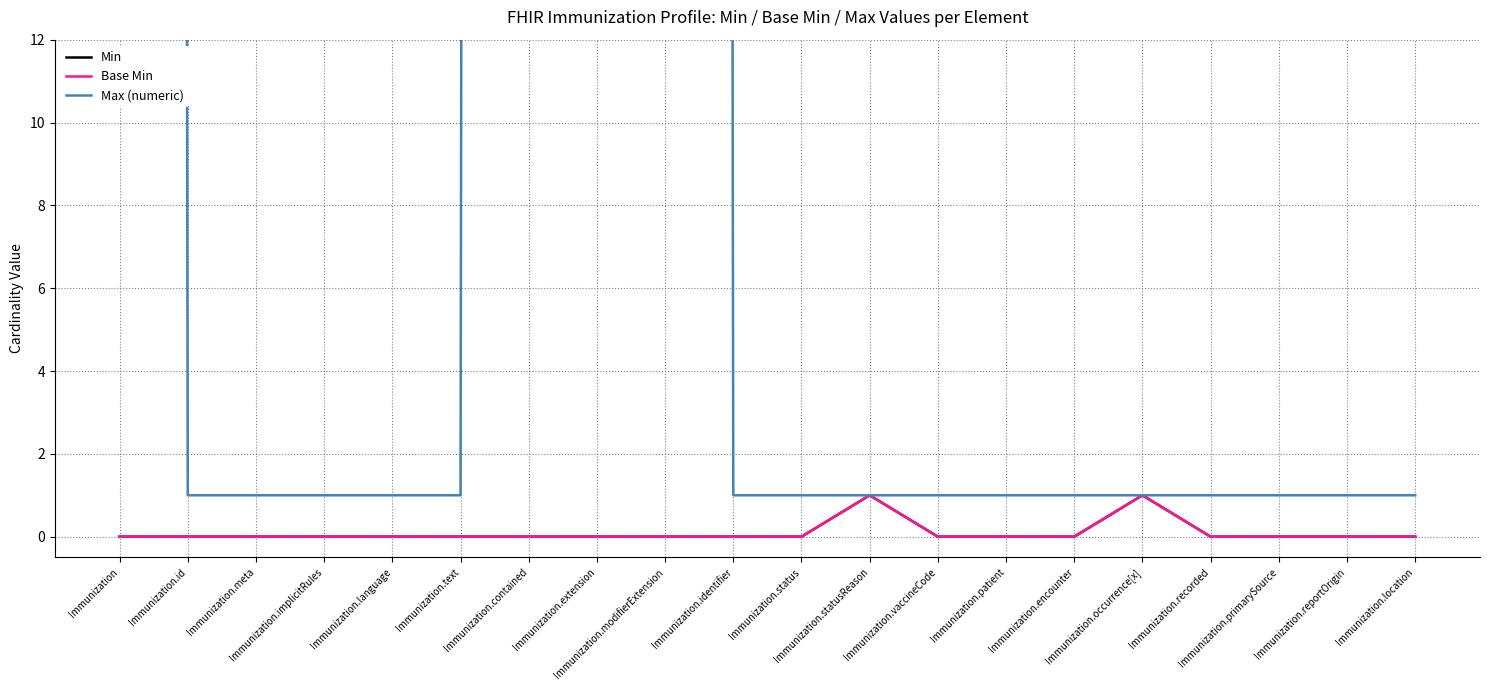

What is the difference between the second highest and minimum values in the Min series?

1